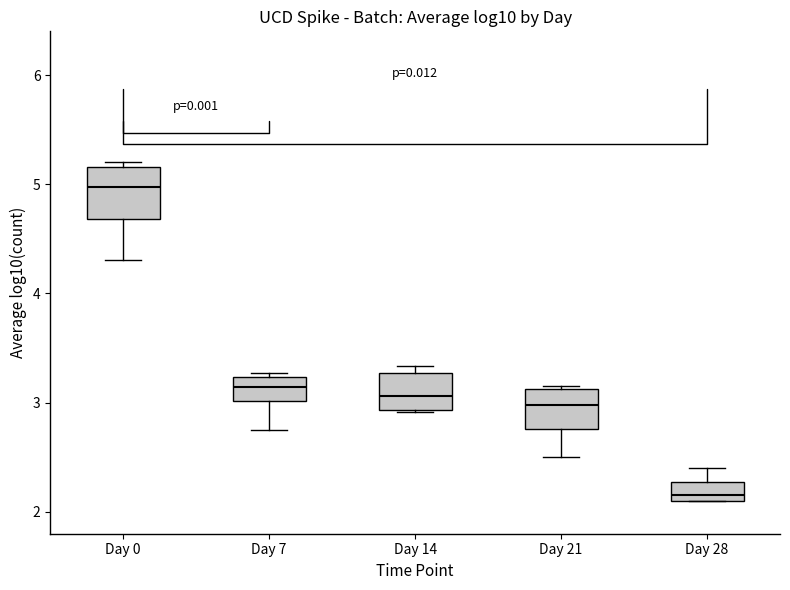

Reading left to right, read every box against the y-axis: the position of its median line, the range the box covers, and the ends of its whiskers. The values are not printed on the chart, so give them approximately, as read against the axis.

Day 0: median 5.0, box 4.7 to 5.2, whiskers 4.3 to 5.2 (just above the box's upper edge)
Day 7: median 3.1, box 3.0 to 3.2, whiskers 2.8 to 3.3
Day 14: median 3.1, box 2.9 to 3.3, whiskers 2.9 to 3.3 (just above the box's upper edge)
Day 21: median 3.0, box 2.8 to 3.1, whiskers 2.5 to 3.2
Day 28: median 2.2, box 2.1 to 2.3, whiskers 2.1 to 2.4